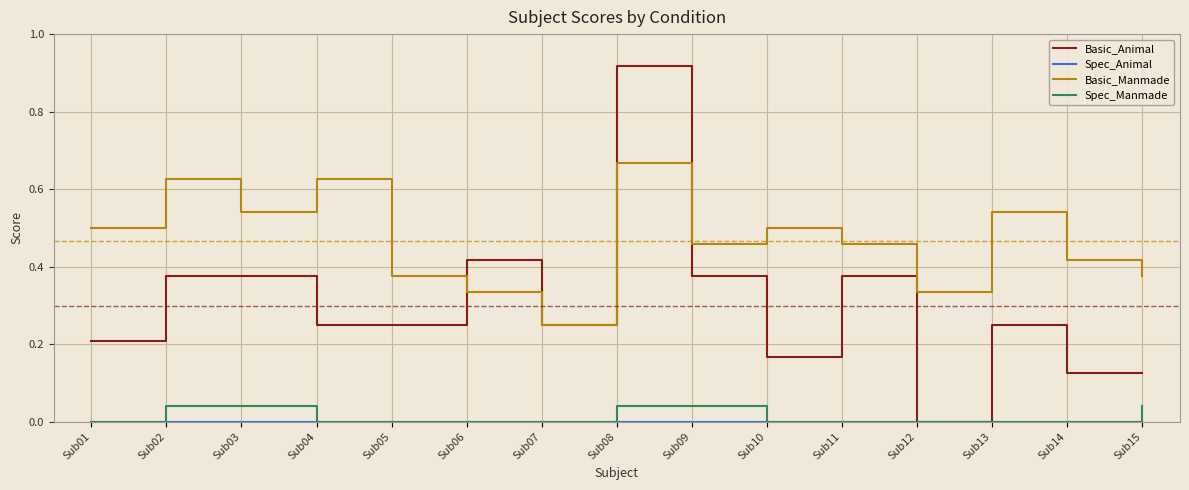

At which category is the sum across all series the highest?

Sub08